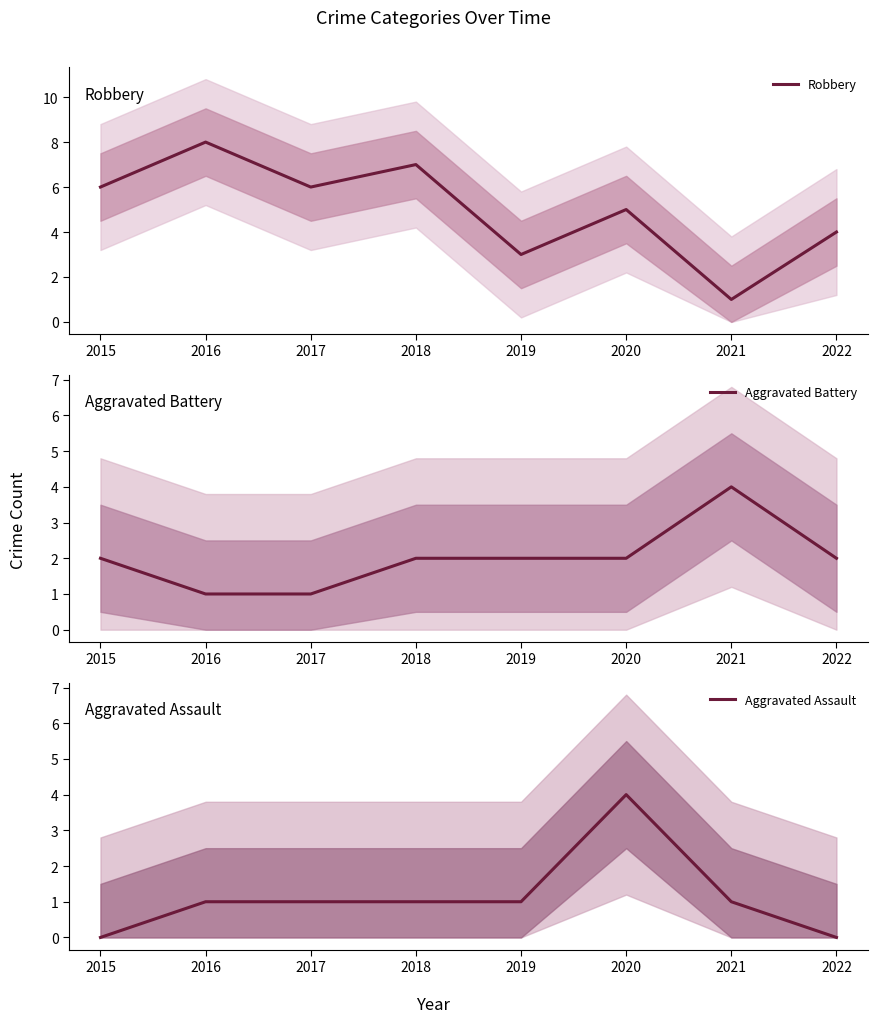

Reading left to right, extract all data points from this chart.

Robbery: 2015=6	2016=8	2017=6	2018=7	2019=3	2020=5	2021=1	2022=4
Aggravated Battery: 2015=2	2016=1	2017=1	2018=2	2019=2	2020=2	2021=4	2022=2
Aggravated Assault: 2015=0	2016=1	2017=1	2018=1	2019=1	2020=4	2021=1	2022=0